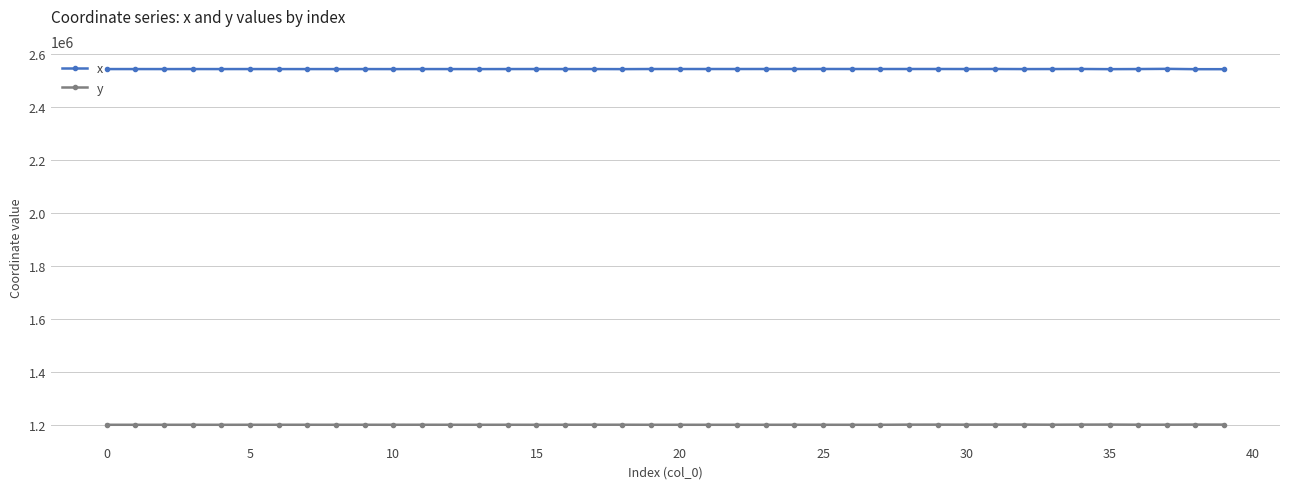

At how many categories does at least one series exceed 1862860?

40